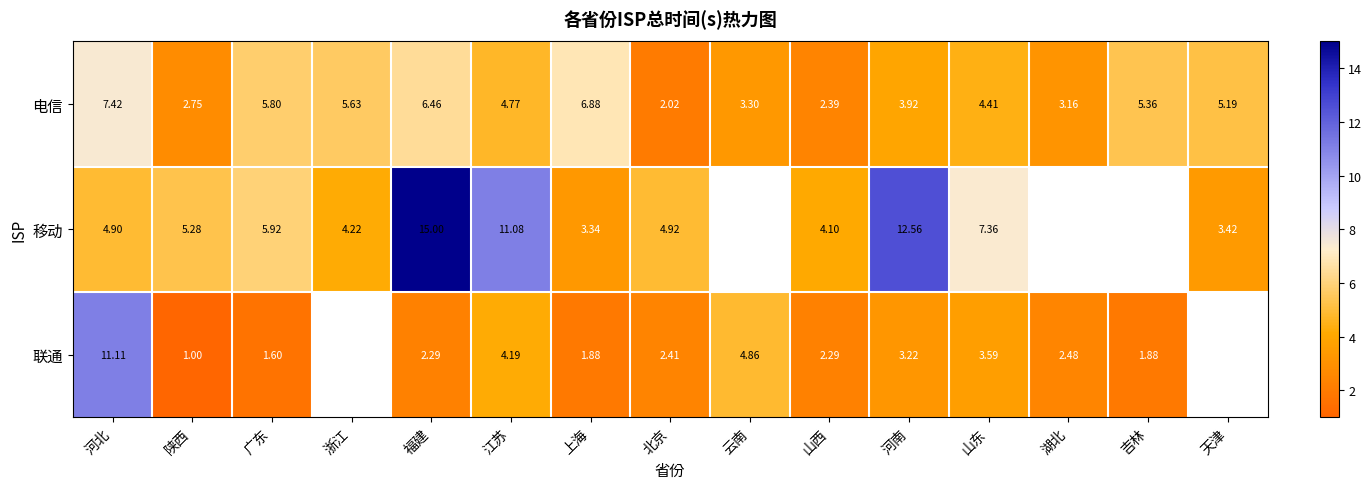

What is the sum of all 电信 values?

69.5